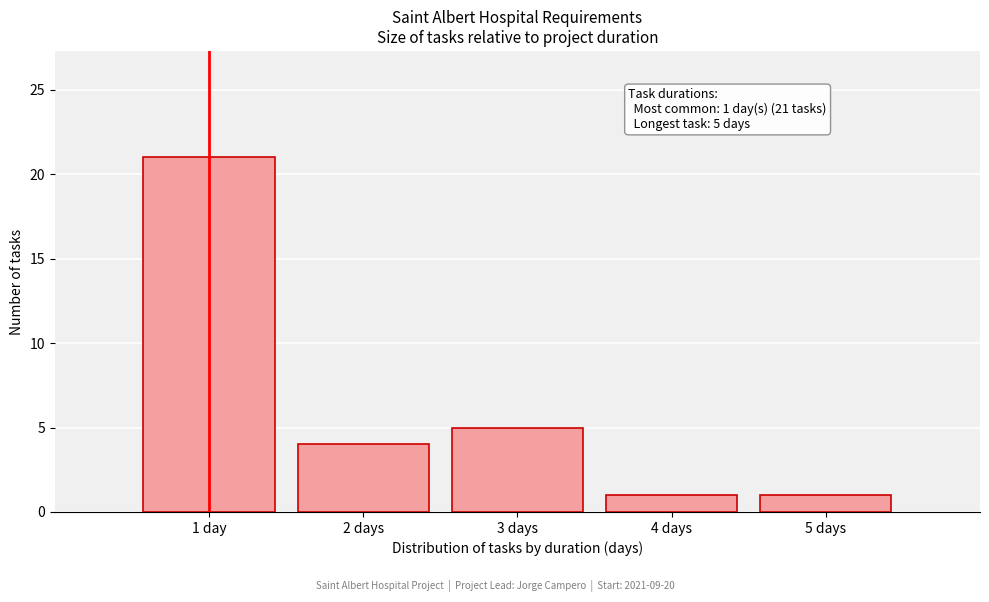

Reading left to right, list all the values displayed in this chart.

1 day=21	2 days=4	3 days=5	4 days=1	5 days=1